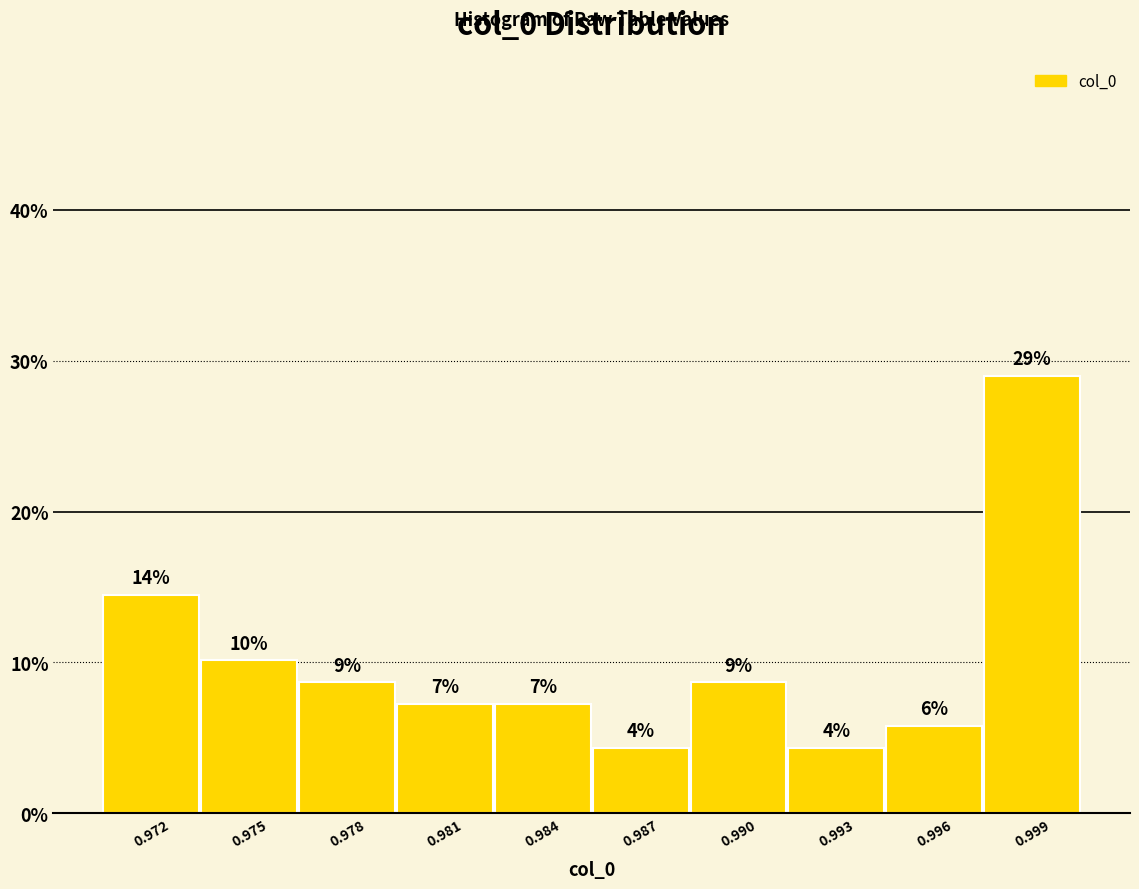

Are the bars horizontal?

No